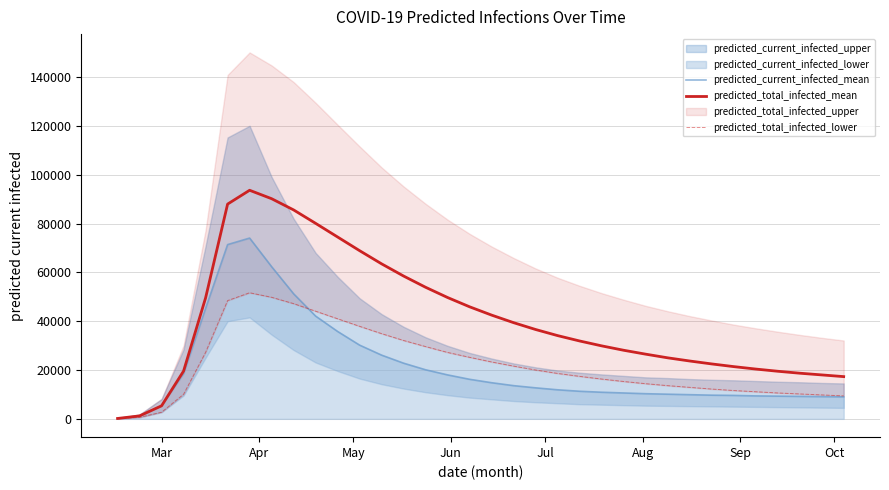

True or false: predicted_total_infected_lower and predicted_total_infected_mean intersect in this chart.

False